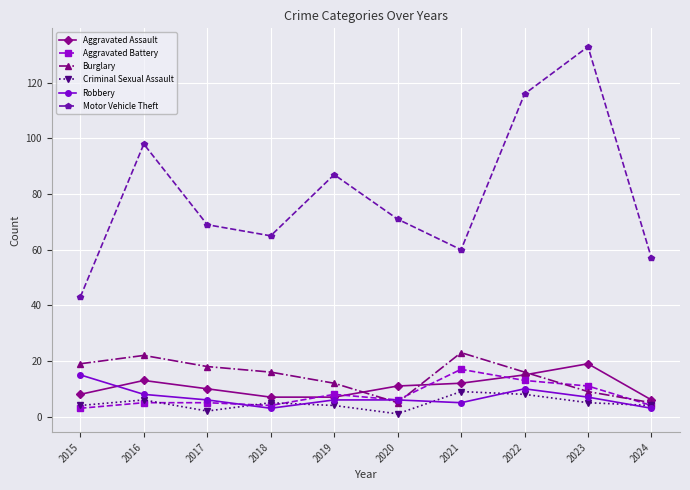

What is the value of the Robbery point at the 4th from the left?

3